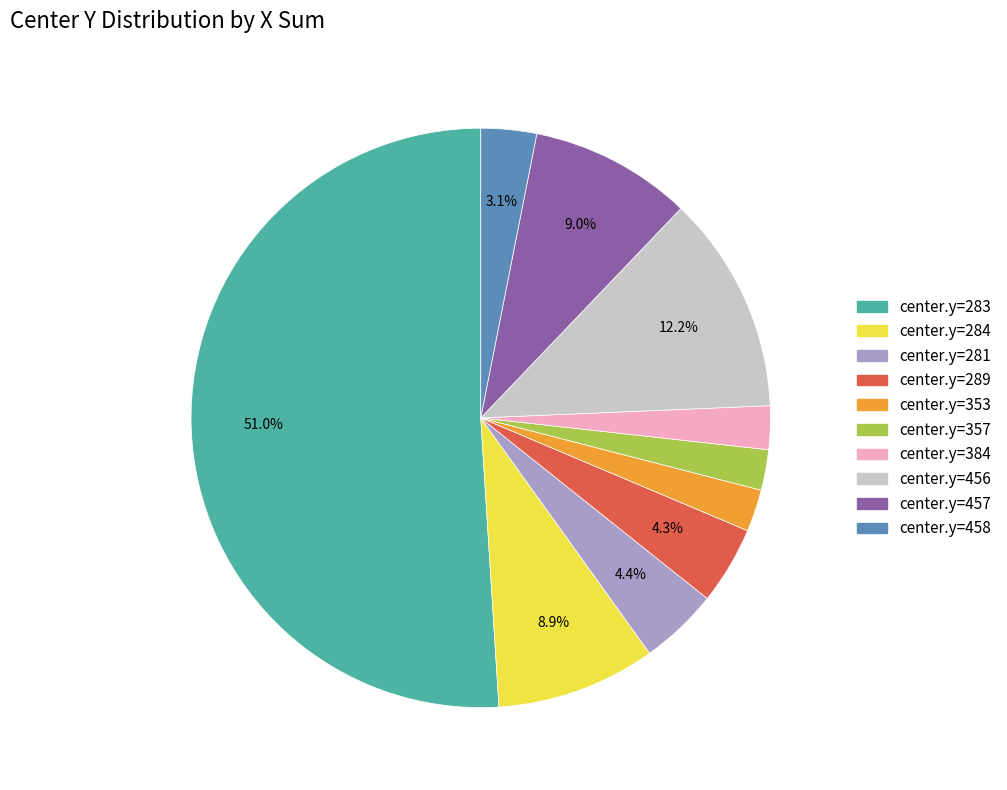

Is there any slice that represents more than half of the pie?

Yes